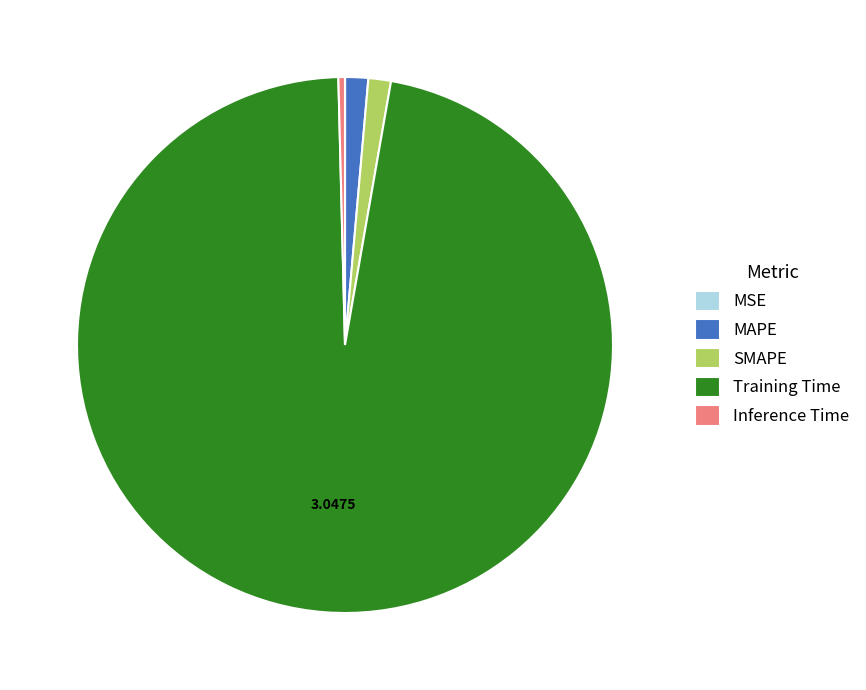

Does any single category account for the majority?

Yes